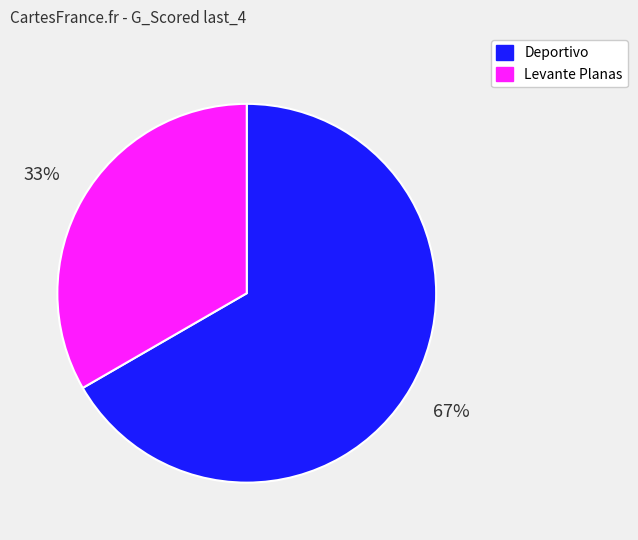

To the nearest percent, what is the average slice percentage?

50%